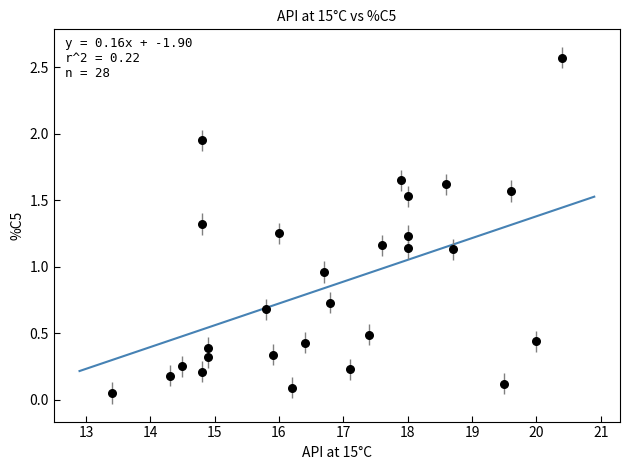

What is the range of X values (max minus min)?

7.0